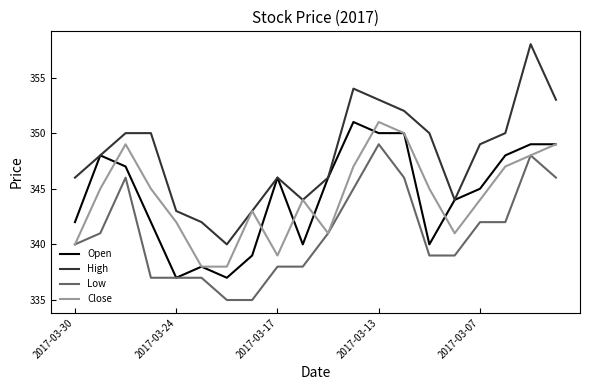

Which series has the largest range (max minus min)?

High